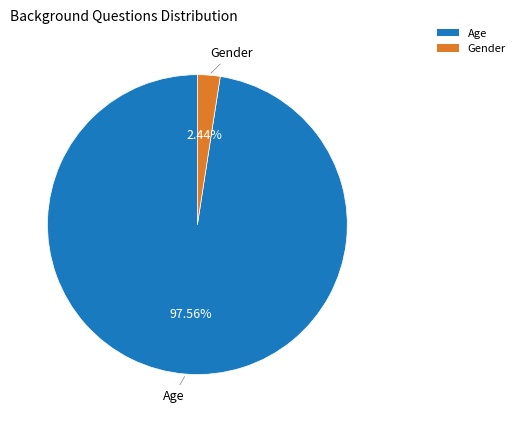

Which slice is the smallest?

Gender